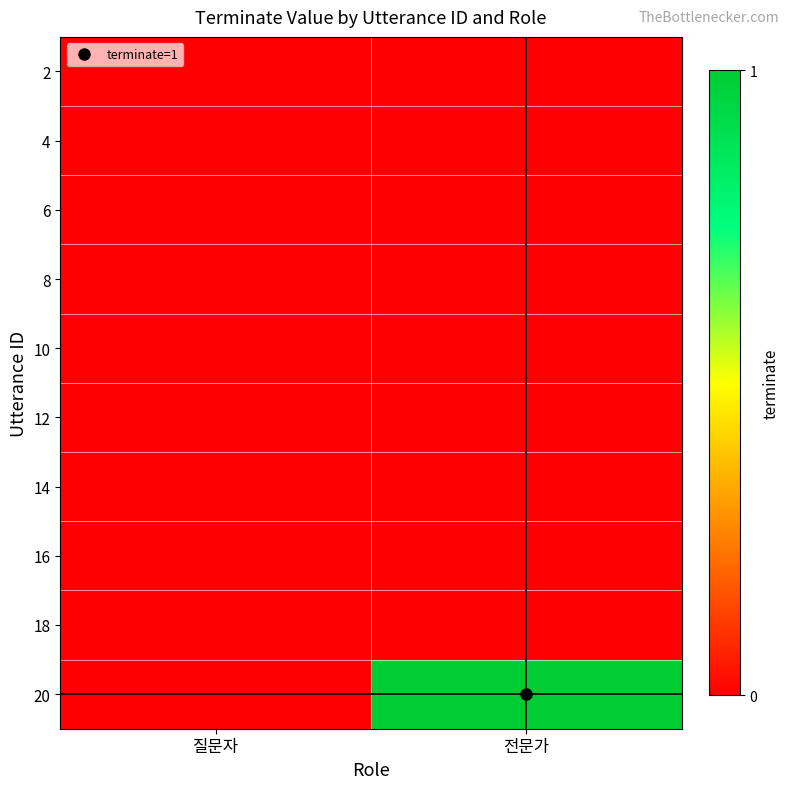

Reading right to left, list all the values displayed in this chart.

2: 전문가=0	질문자=0
4: 전문가=0	질문자=0
6: 전문가=0	질문자=0
8: 전문가=0	질문자=0
10: 전문가=0	질문자=0
12: 전문가=0	질문자=0
14: 전문가=0	질문자=0
16: 전문가=0	질문자=0
18: 전문가=0	질문자=0
20: 전문가=1	질문자=0